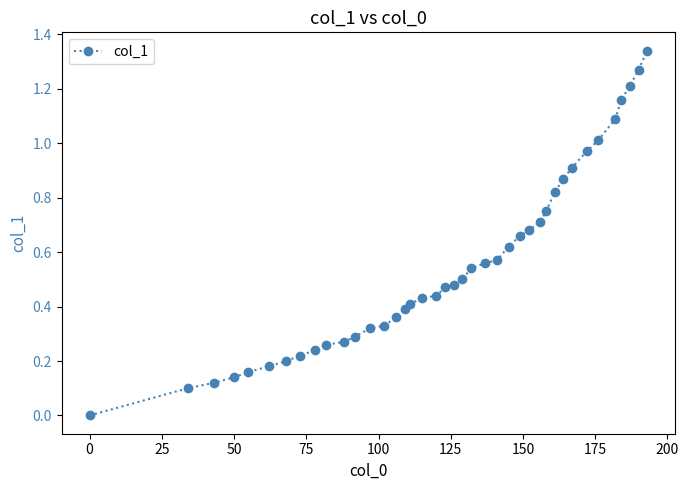

What is the sum of all values?

22.1